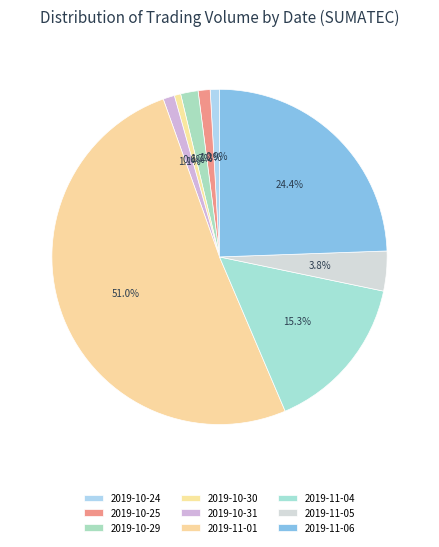

What is the total percentage of 2019-11-01 and 2019-10-25?

52.1%